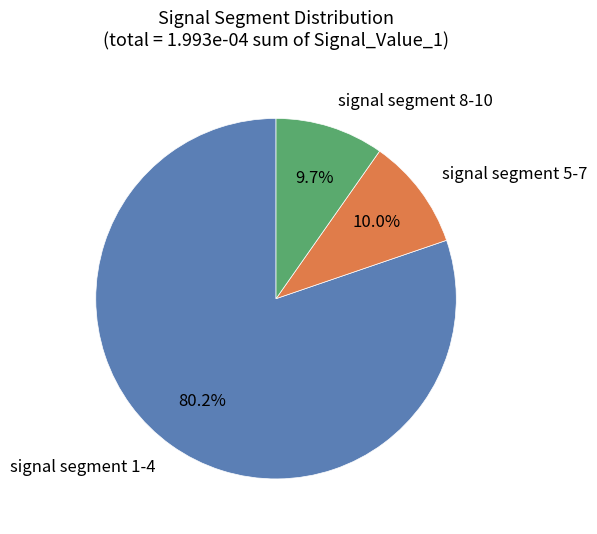

Count the number of slices in the pie.

3